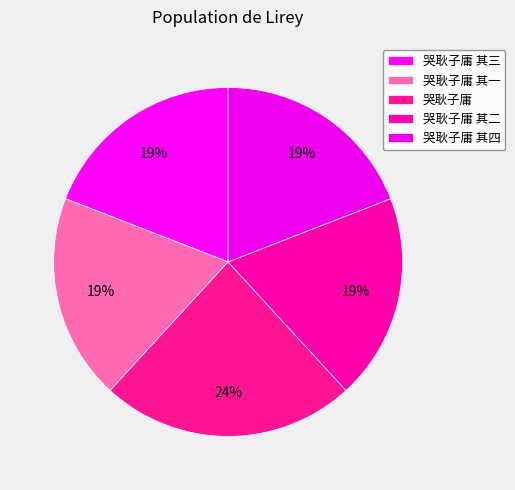

Which slice is the largest?

哭耿子庸